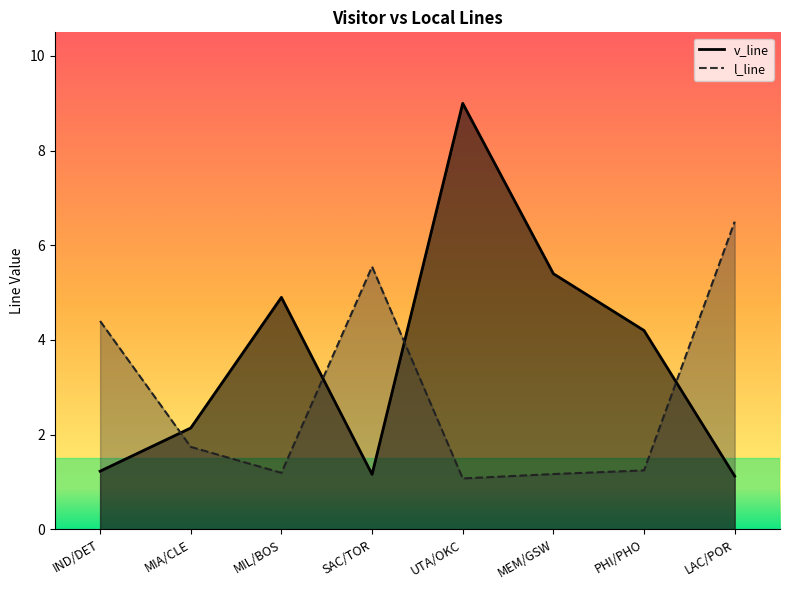

How many interior local valleys does the v_line series have?

1